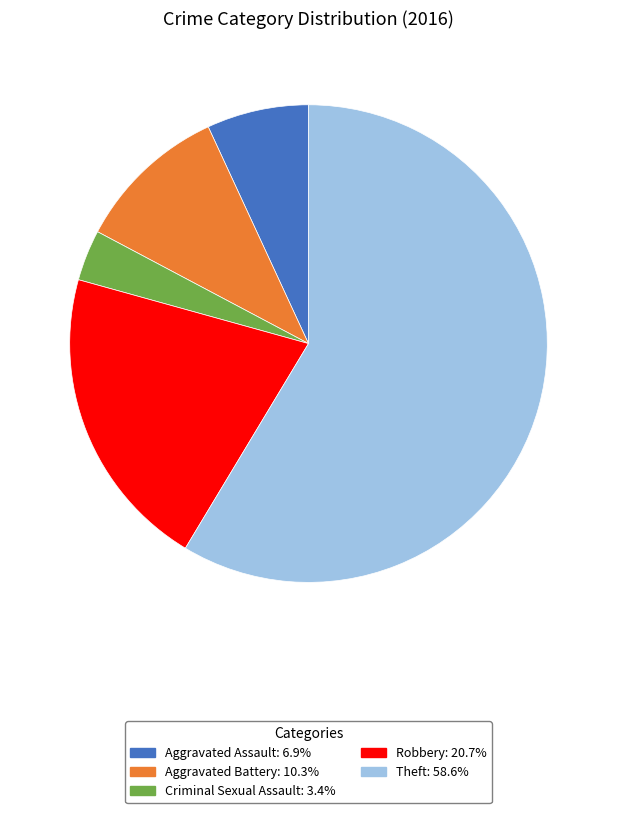

Do Theft and Aggravated Battery together represent more than half of the pie?

Yes